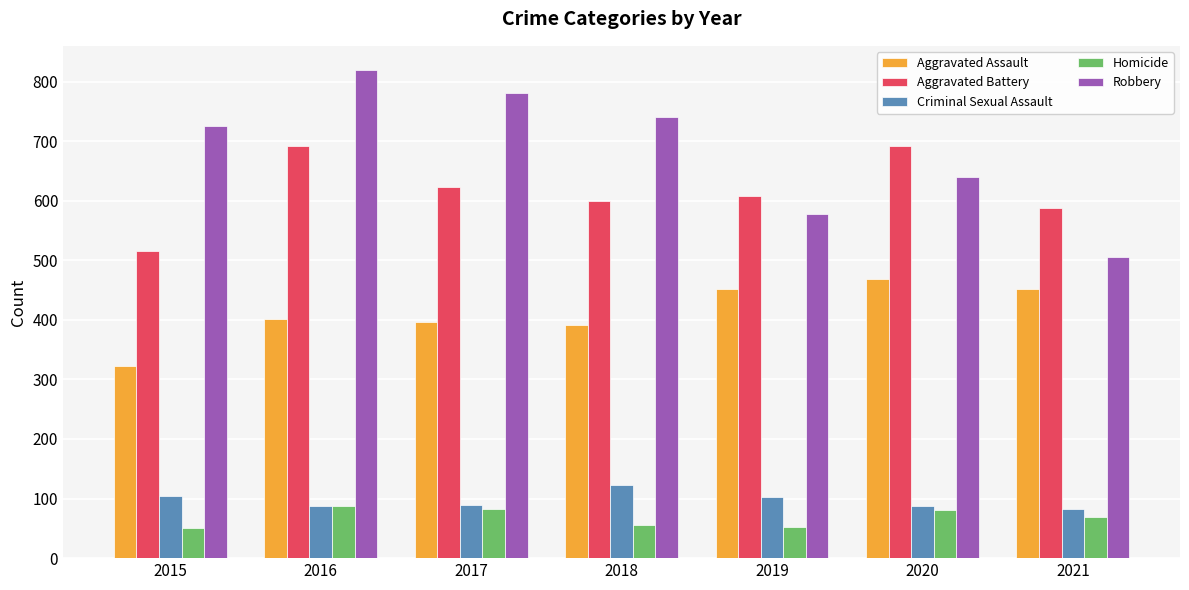

What is the sum of the Aggravated Assault values at 2015 and 2017?

719